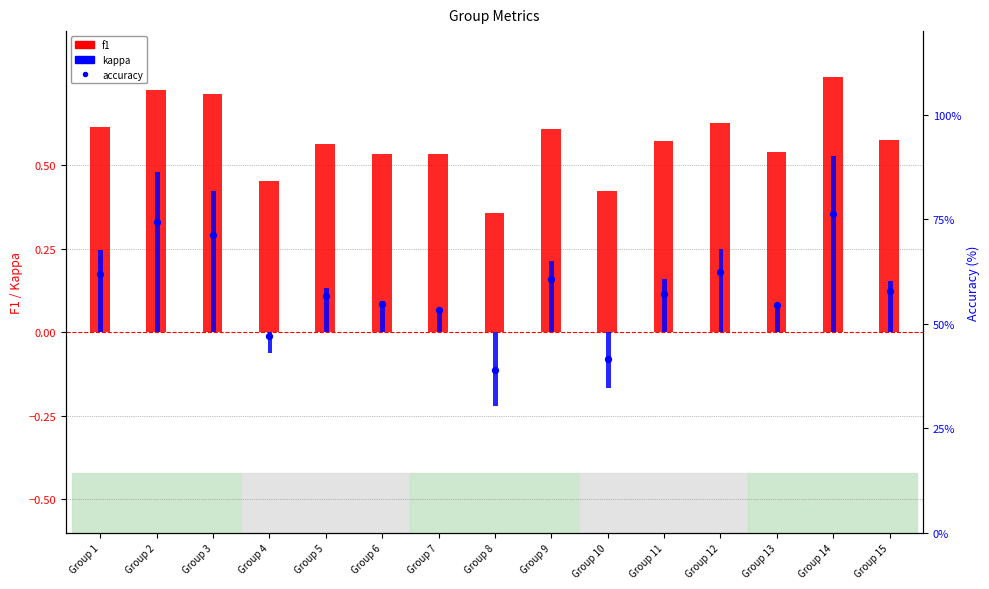

Is the value of f1 at Group 1 greater than the value of kappa at Group 6?

Yes